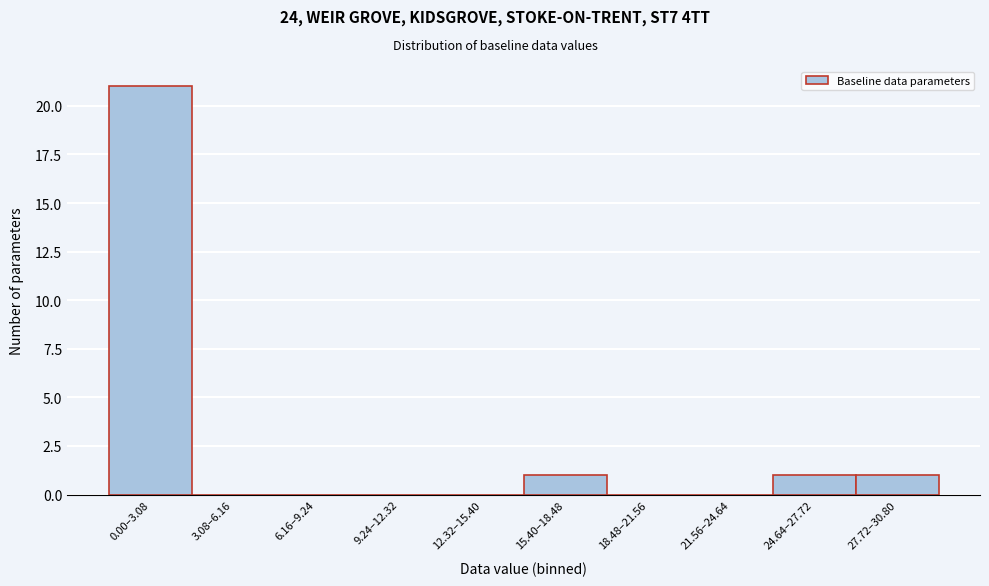

Reading right to left, extract all data points from this chart.

27.72–30.80=1	24.64–27.72=1	21.56–24.64=0	18.48–21.56=0	15.40–18.48=1	12.32–15.40=0	9.24–12.32=0	6.16–9.24=0	3.08–6.16=0	0.00–3.08=21